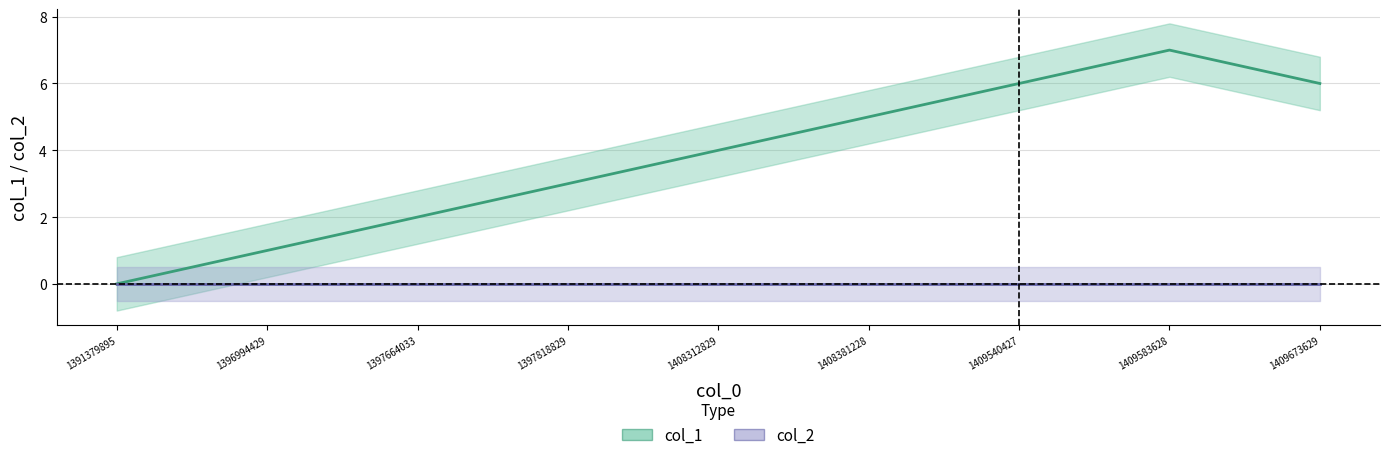

True or false: col_1 and col_2 cross at least once.

False